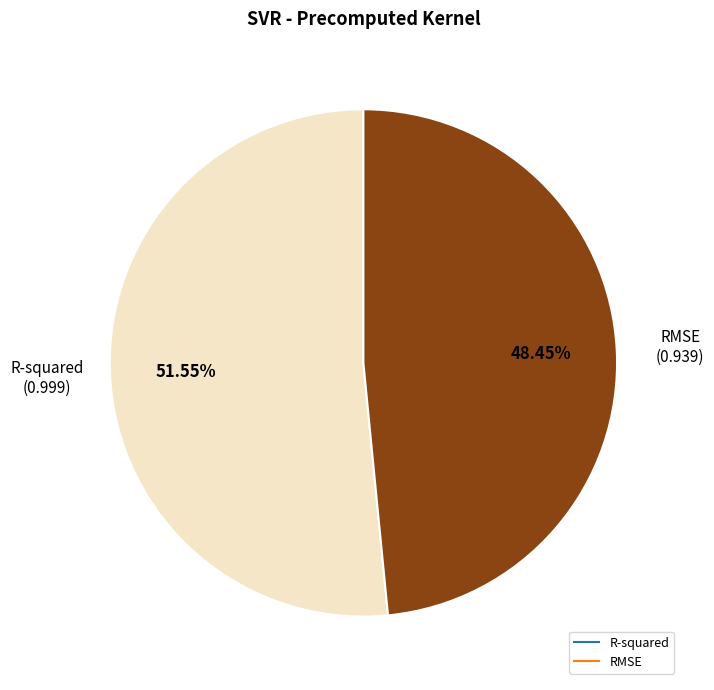

Rank the categories by value from highest to lowest.

R-squared, RMSE